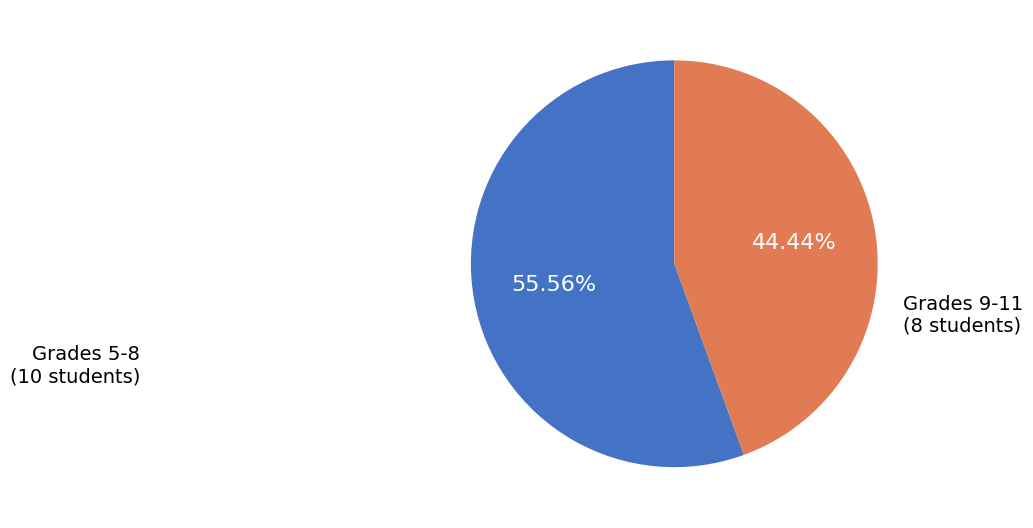

Rank the categories by value from highest to lowest.

Grades 5-8 (10 students), Grades 9-11 (8 students)